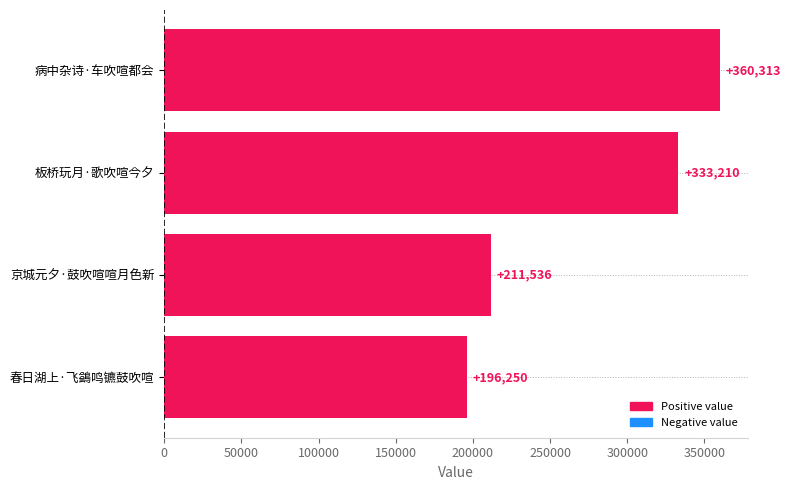

What is the minimum value shown in the chart?

196250